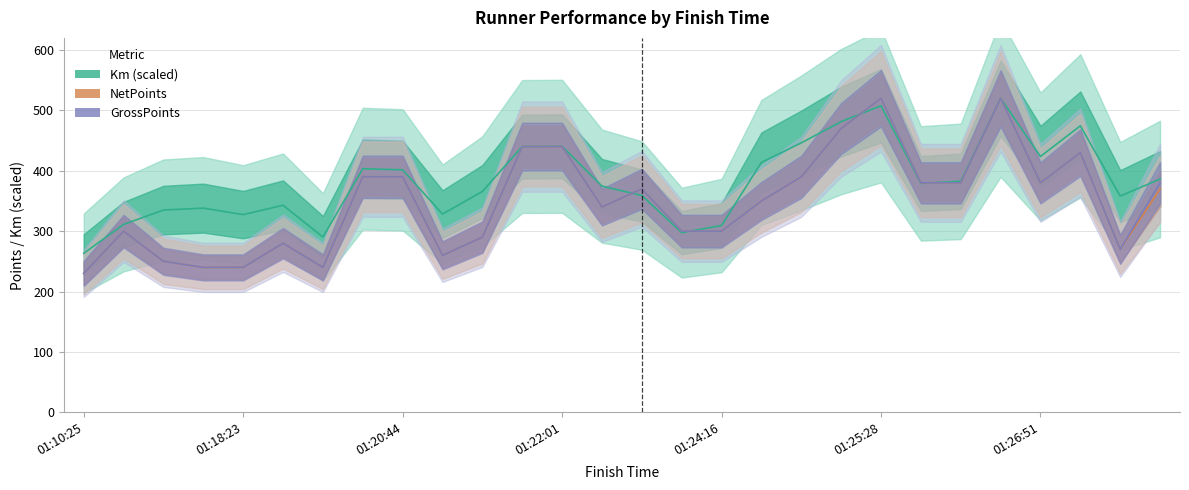

What are all the series names shown in the legend?

Km (scaled), NetPoints, GrossPoints